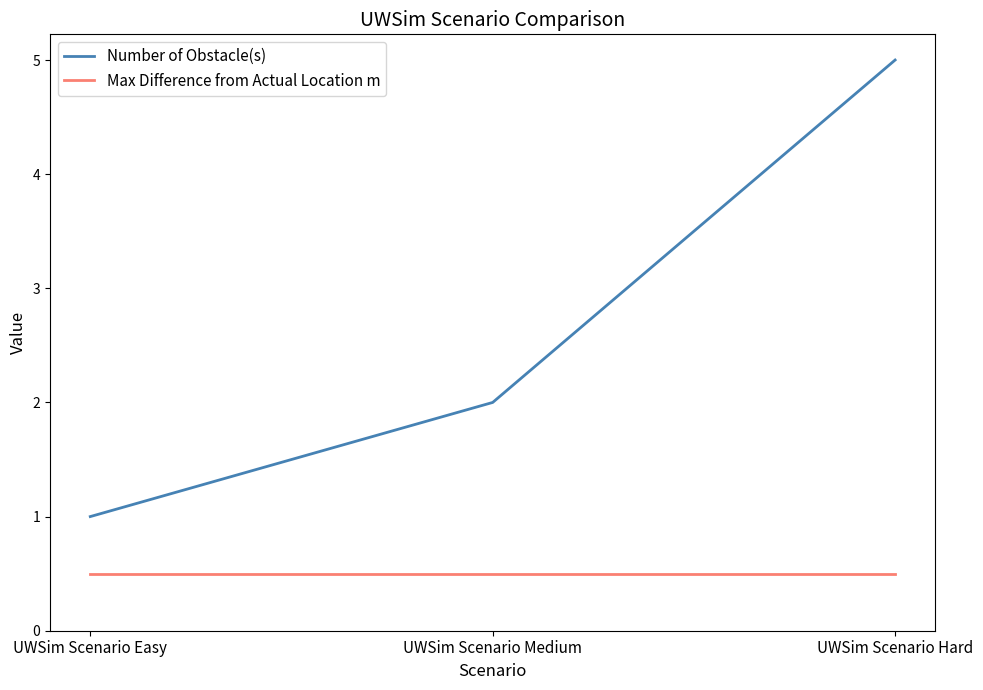

How many Number of Obstacle(s) values are between 1 and 5?

3